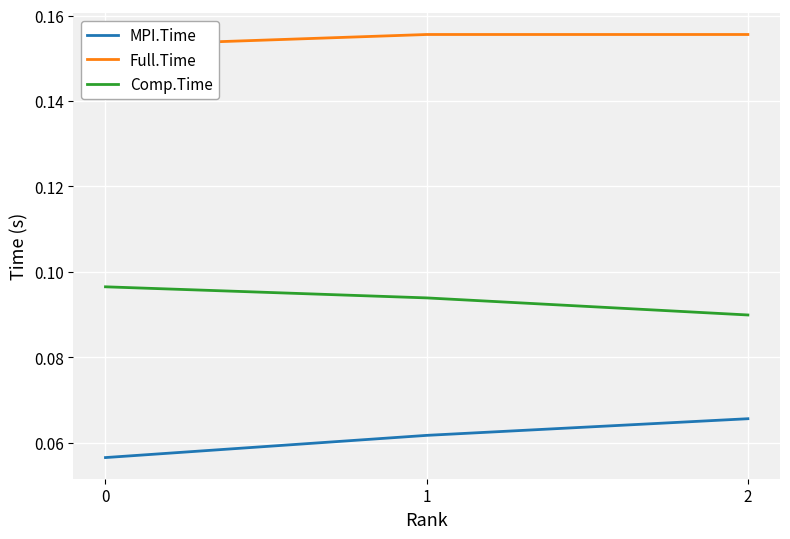

Reading right to left, list all the values displayed in this chart.

MPI.Time: 0.1	0.1	0.1
Full.Time: 0.2	0.2	0.2
Comp.Time: 0.1	0.1	0.1